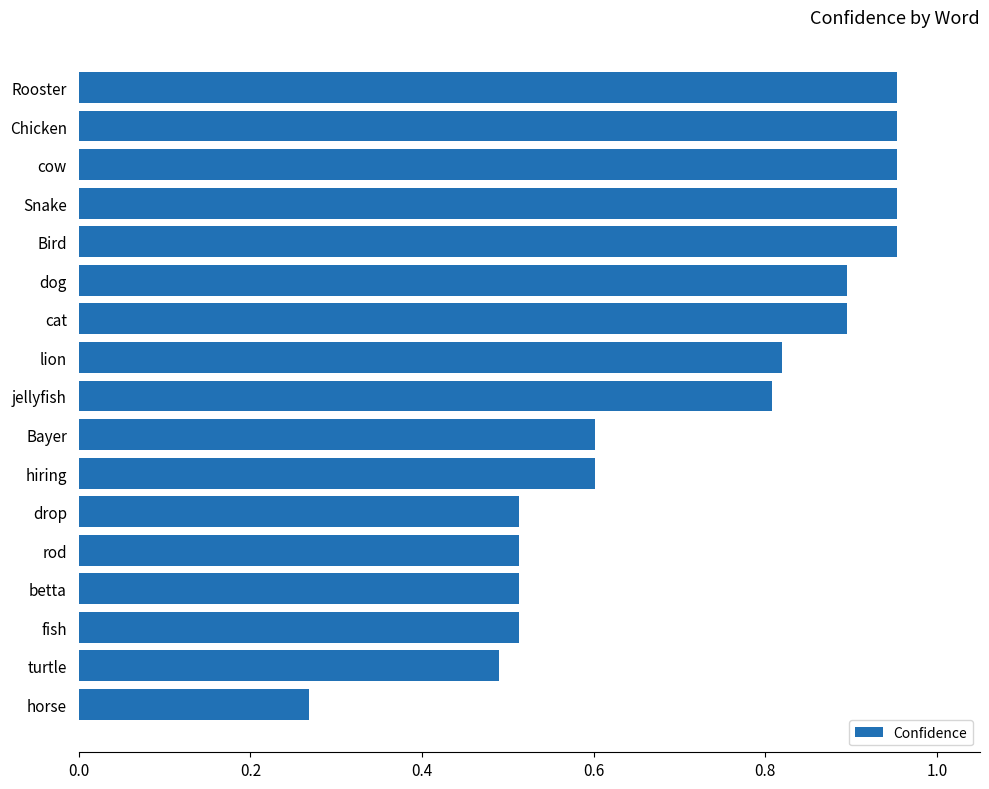

What position from the bottom is horse?

1